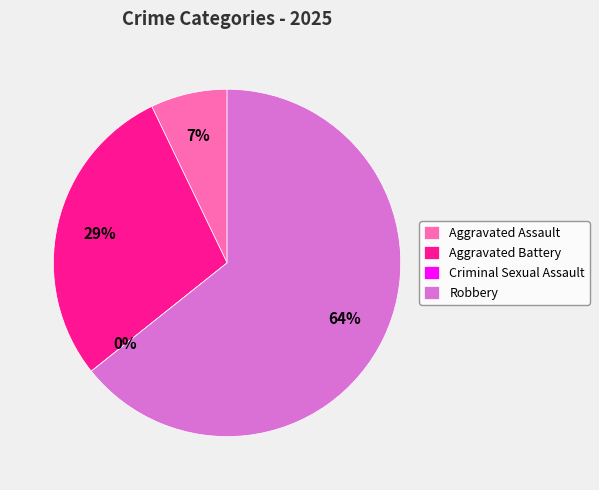

Is it true that Robbery is 64% of the pie?

True